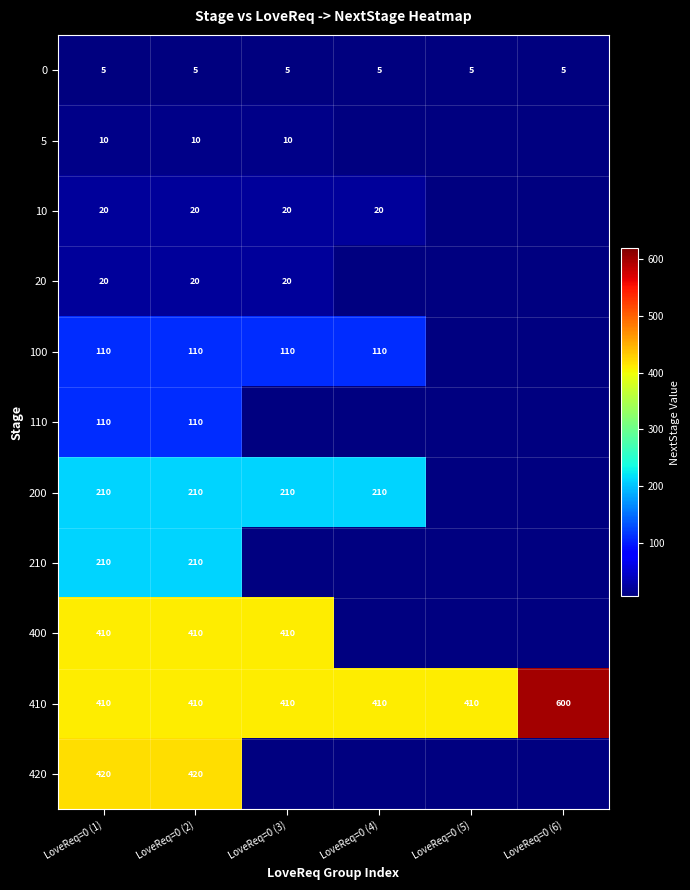

True or false: 0 has a value of 8 at LoveReq=0 (1).

False